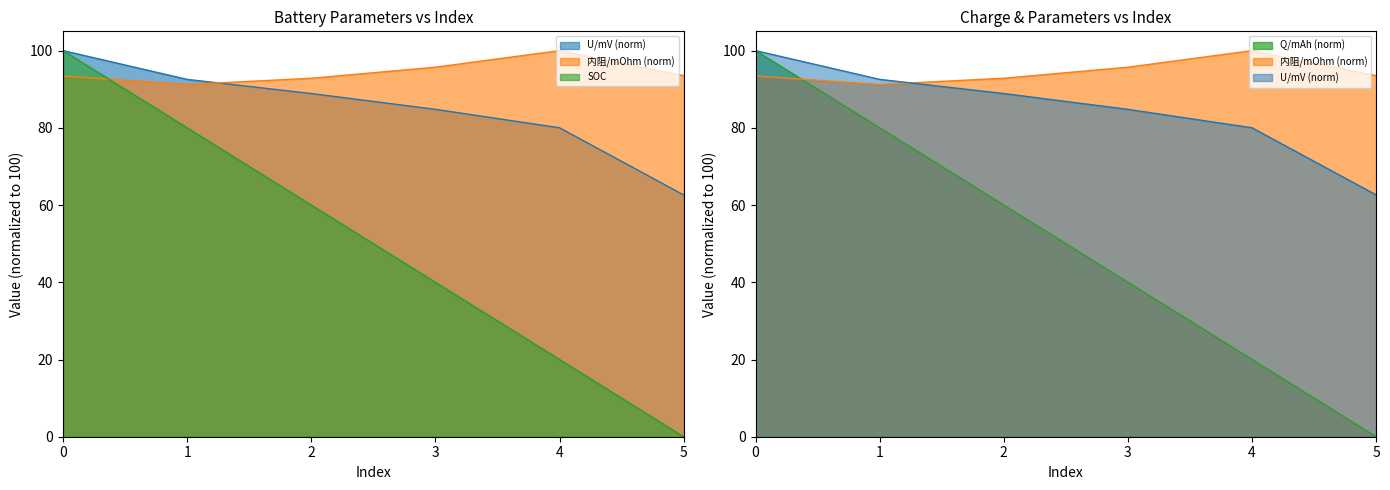

Reading right to left, what are all the values shown in this chart?

U/mV: 62.6	80.0	84.8	88.9	92.6	100.0
内阻/mOhm: 93.5	100.0	95.7	92.8	91.2	93.4
SOC: 0.0	20.0	40.0	60.0	80.0	100.0
Q/mAh: 0.0	20.0	40.0	60.0	80.0	100.0